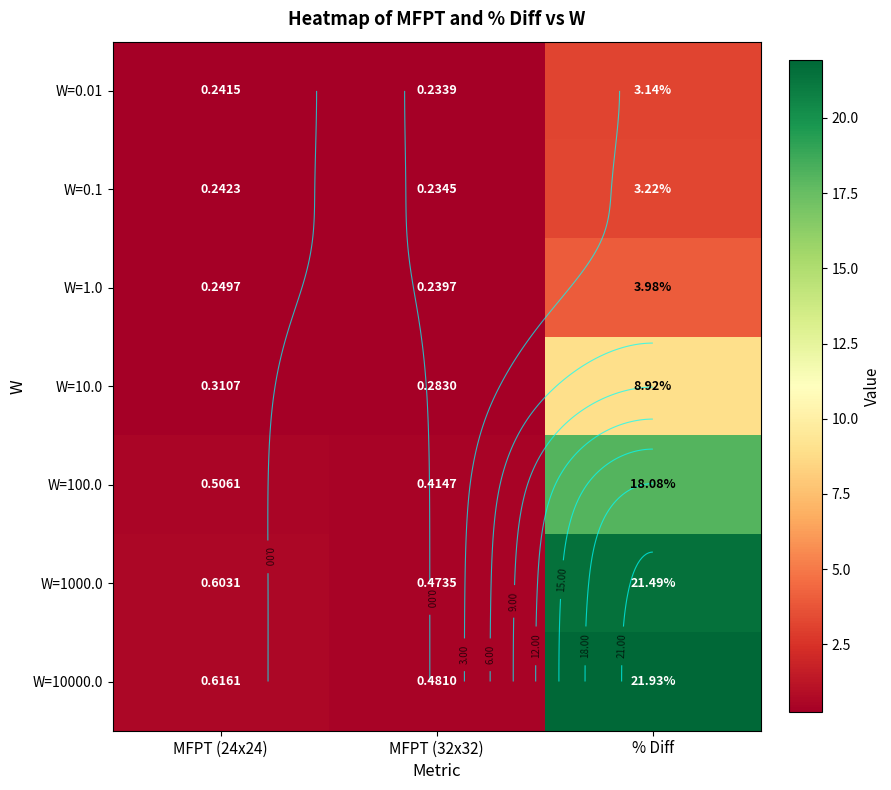

What is the difference between the highest and lowest values at MFPT (32x32)?

0.2